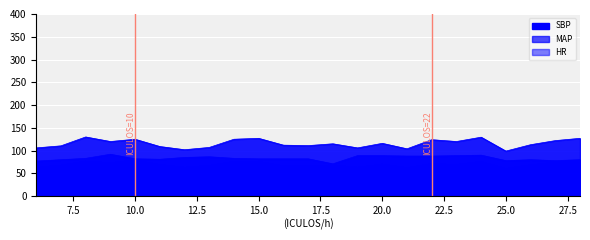

What is the difference between the second highest and minimum values in the MAP series?

16.2